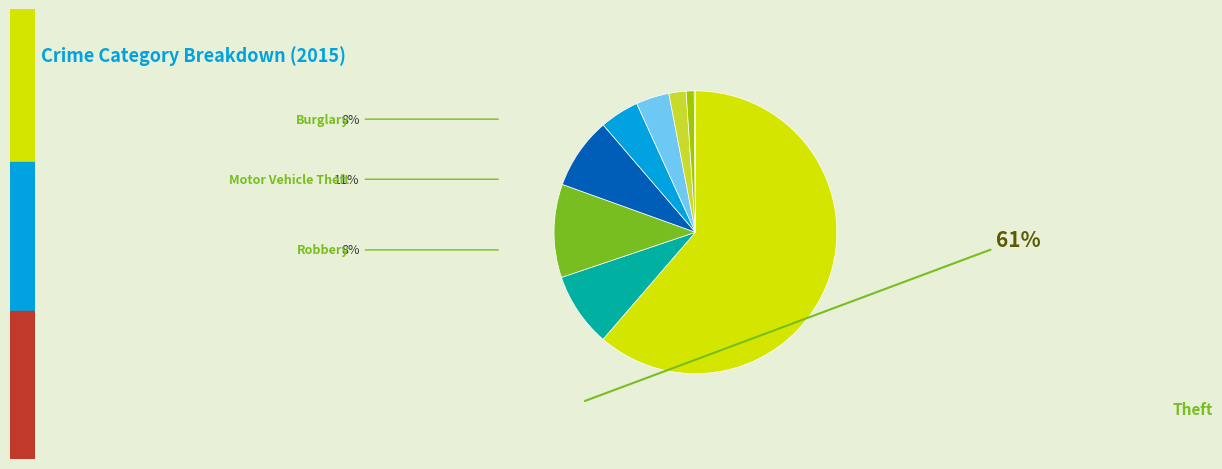

To the nearest percent, what is the difference between the largest and smallest slice percentages?

61%